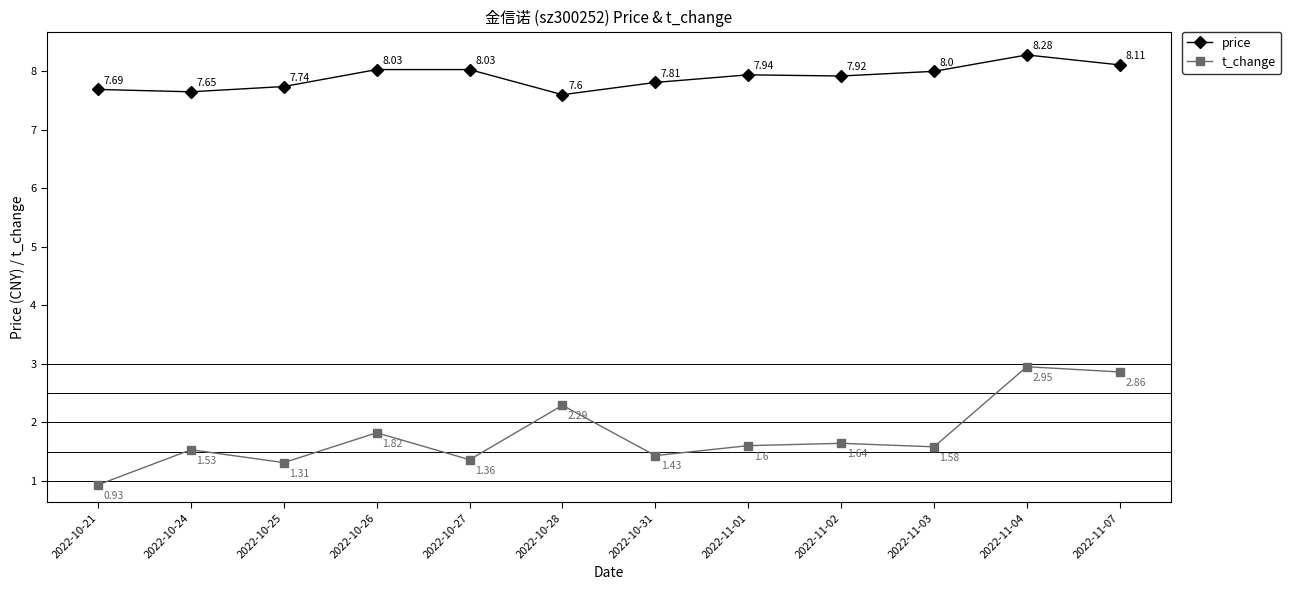

True or false: t_change and price intersect in this chart.

False